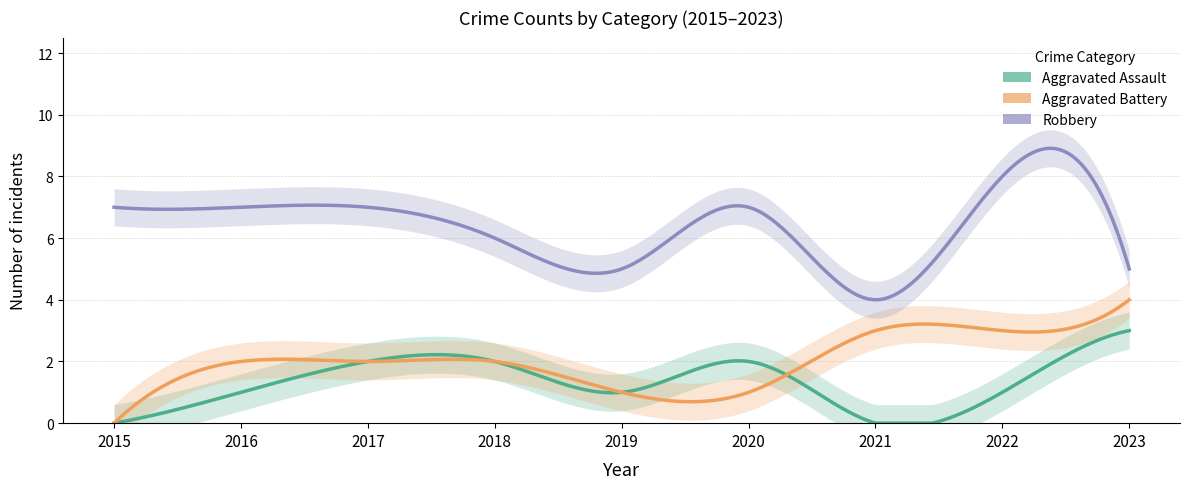

What is the difference between the maximum and minimum values in the Robbery series?

4